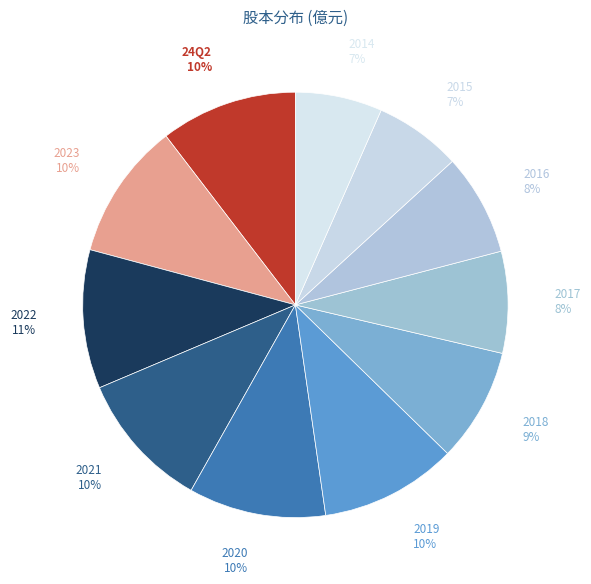

Which category has the biggest portion of the pie?

2022